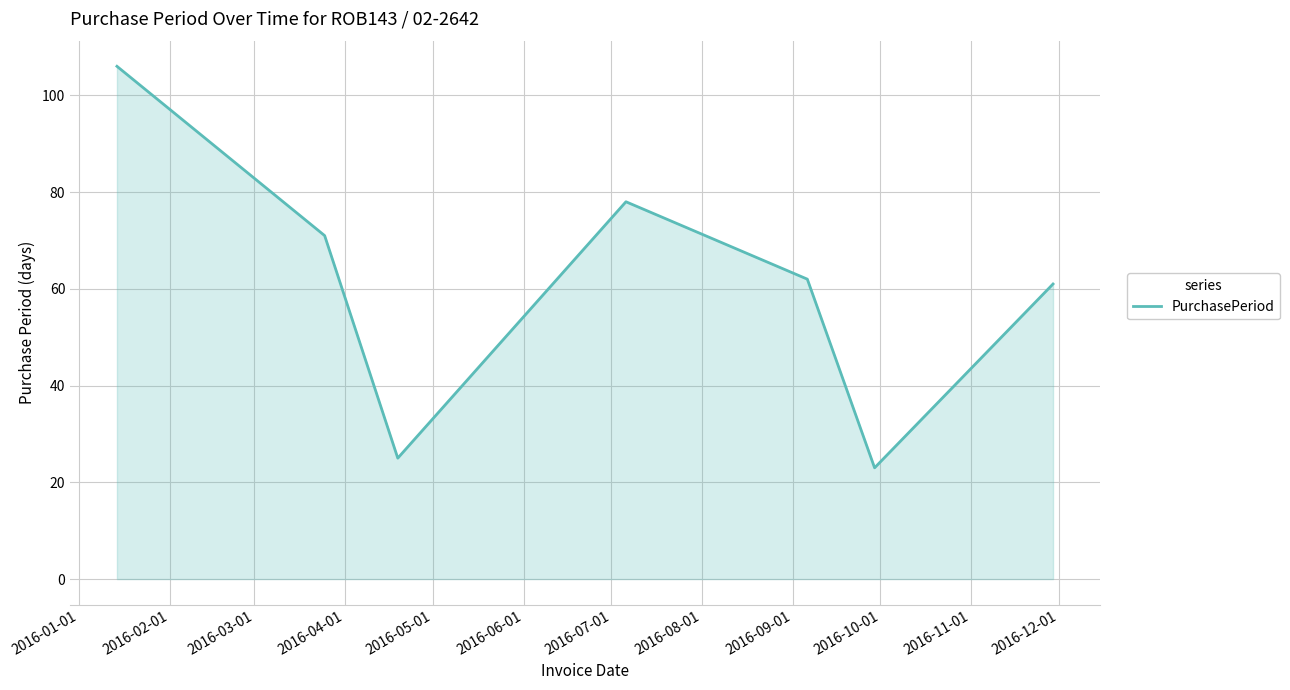

True or false: the data has more than 2 interior local peaks.

False